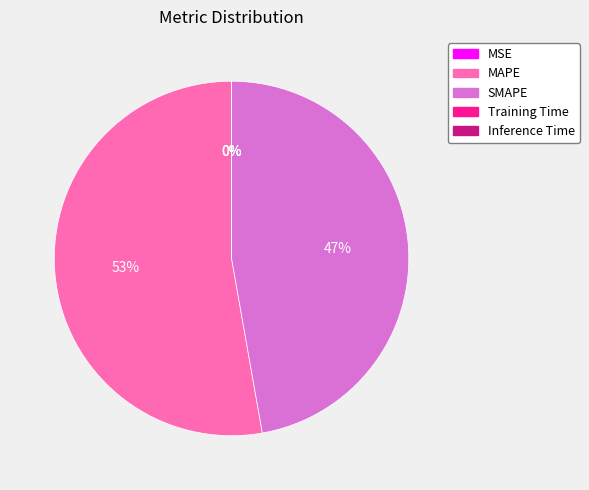

Which category has the biggest portion of the pie?

MAPE